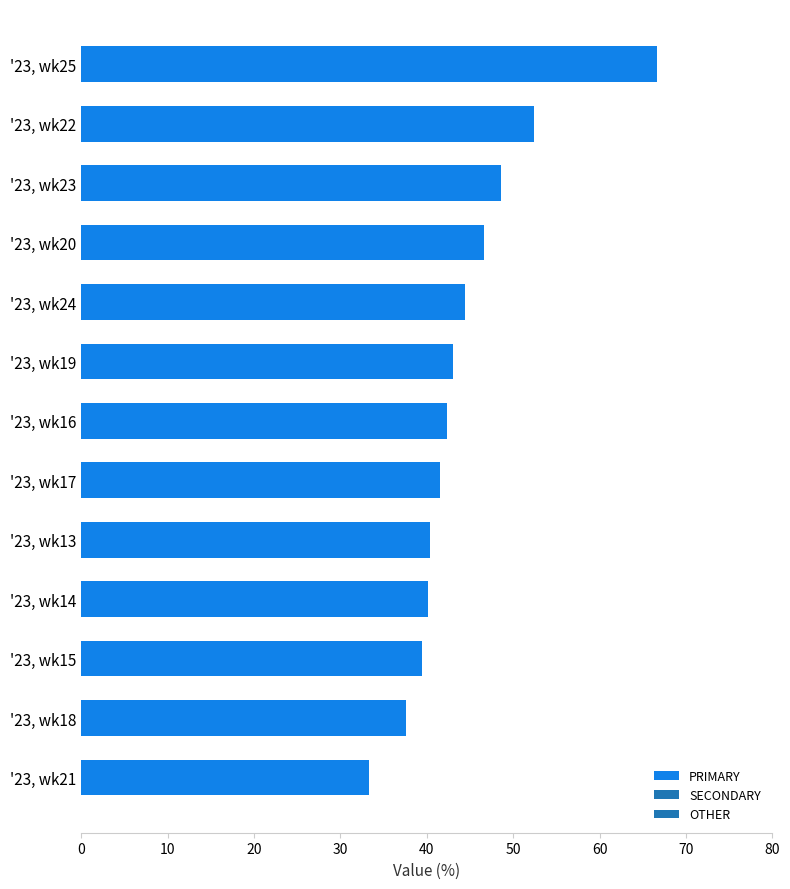

Which category has the highest value across all series?

'23, wk25